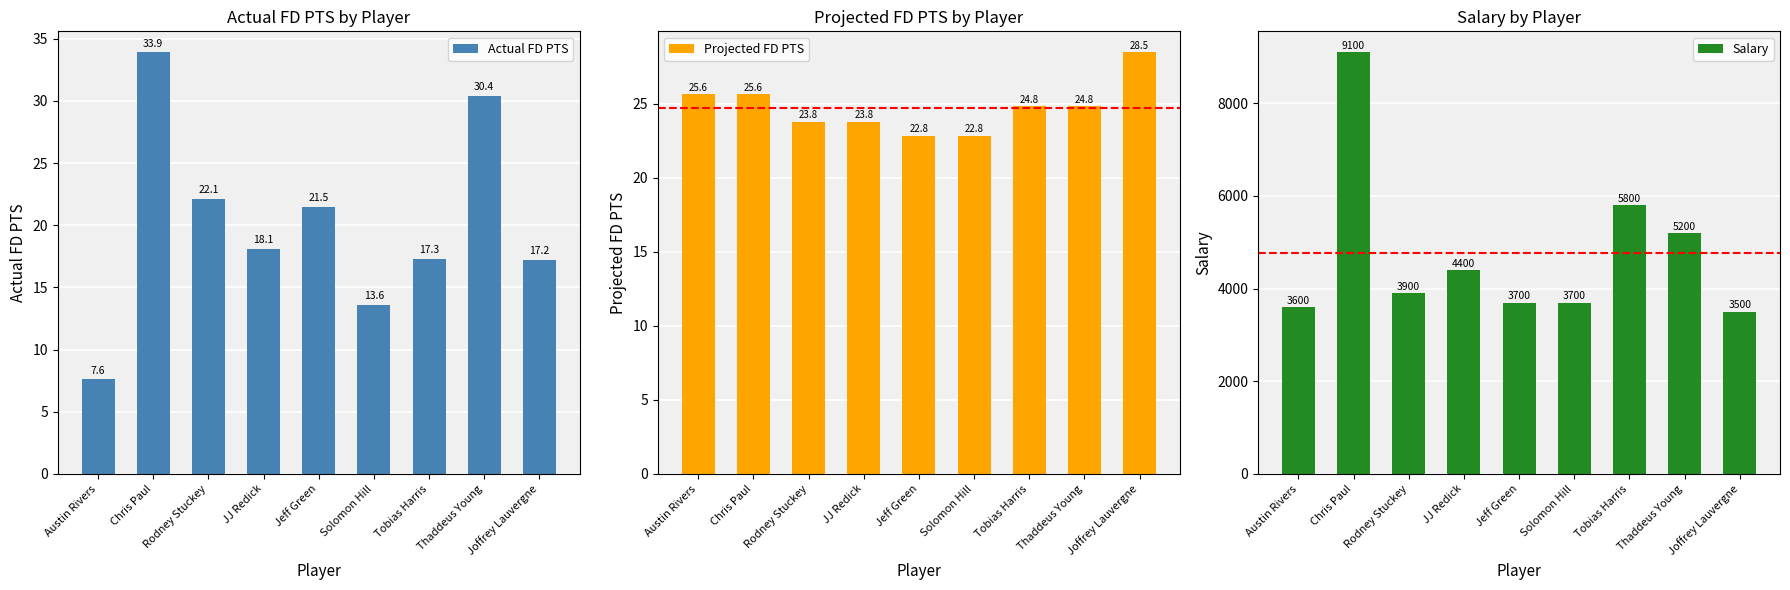

Count the number of categories in the chart.

9